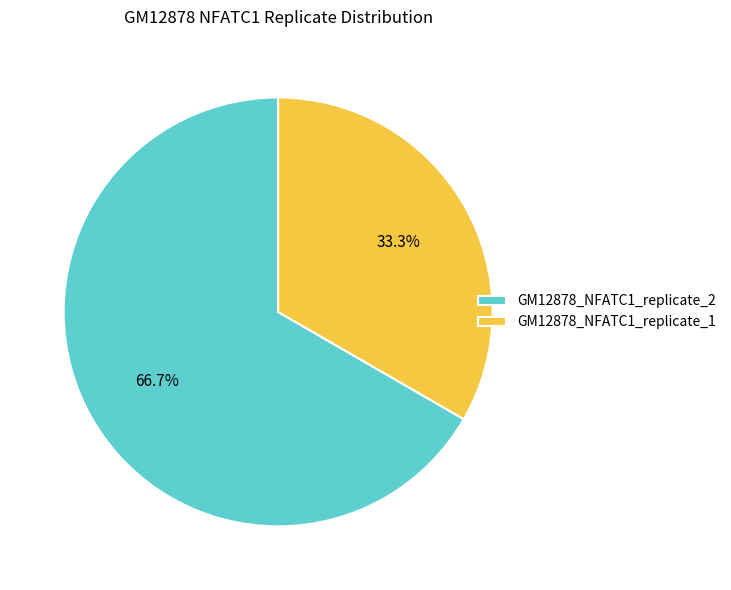

Which category accounts for the majority?

GM12878_NFATC1_replicate_2